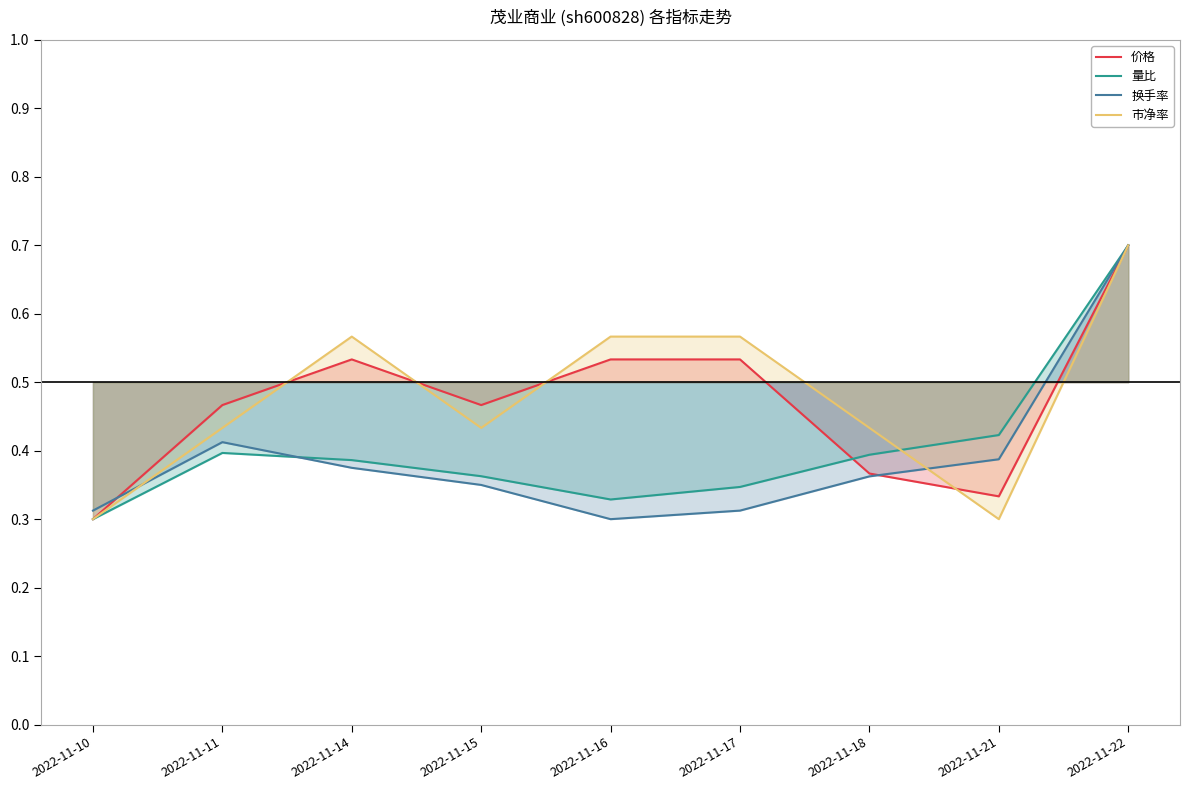

Is it true that 量比 equals 0.4 at 2022-11-14?

True